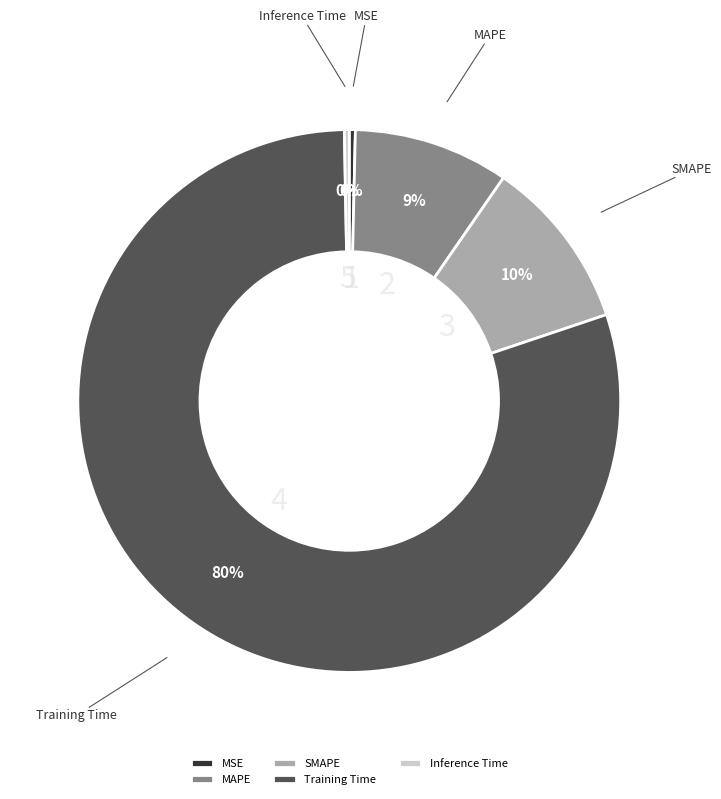

Combined, do SMAPE and MSE account for over 50%?

No